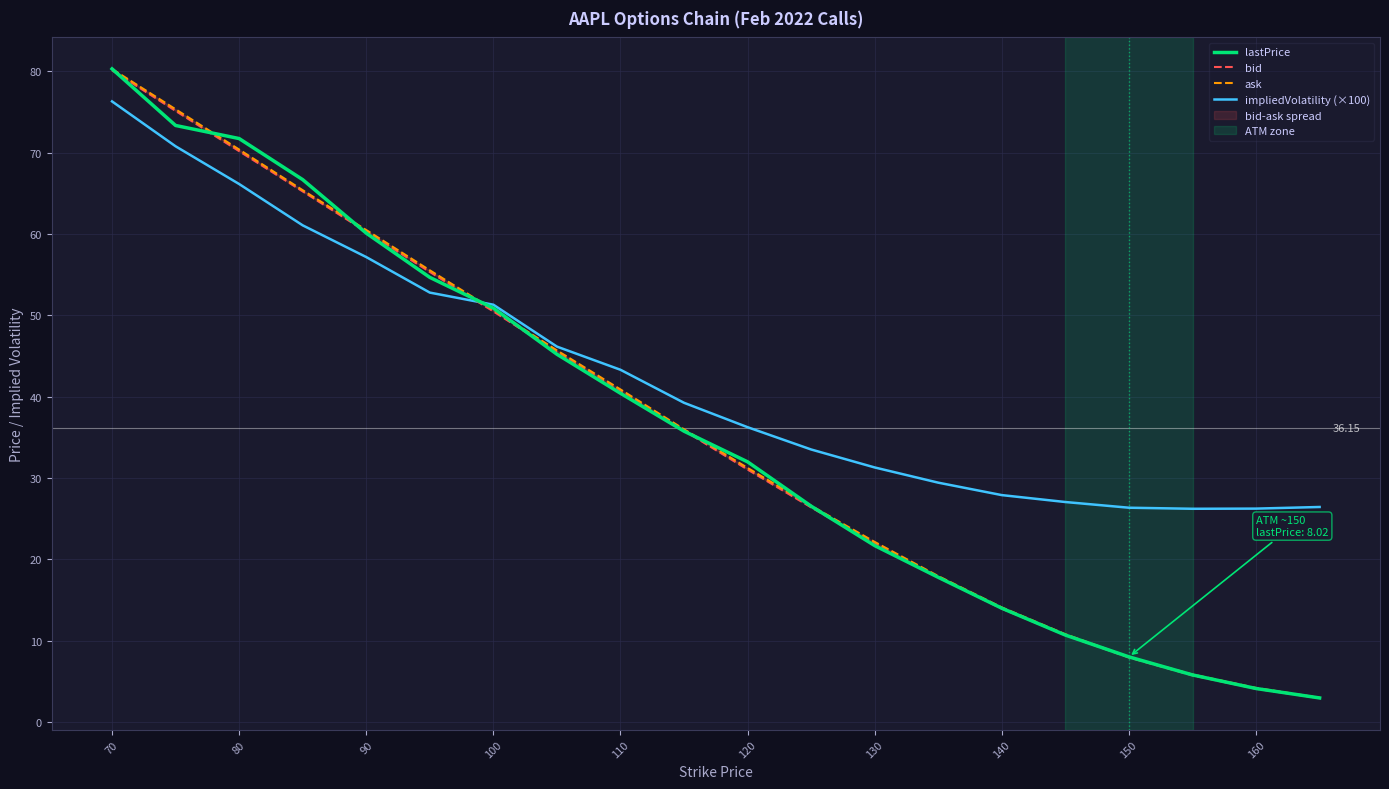

Which series has the widest spread of values?

lastPrice